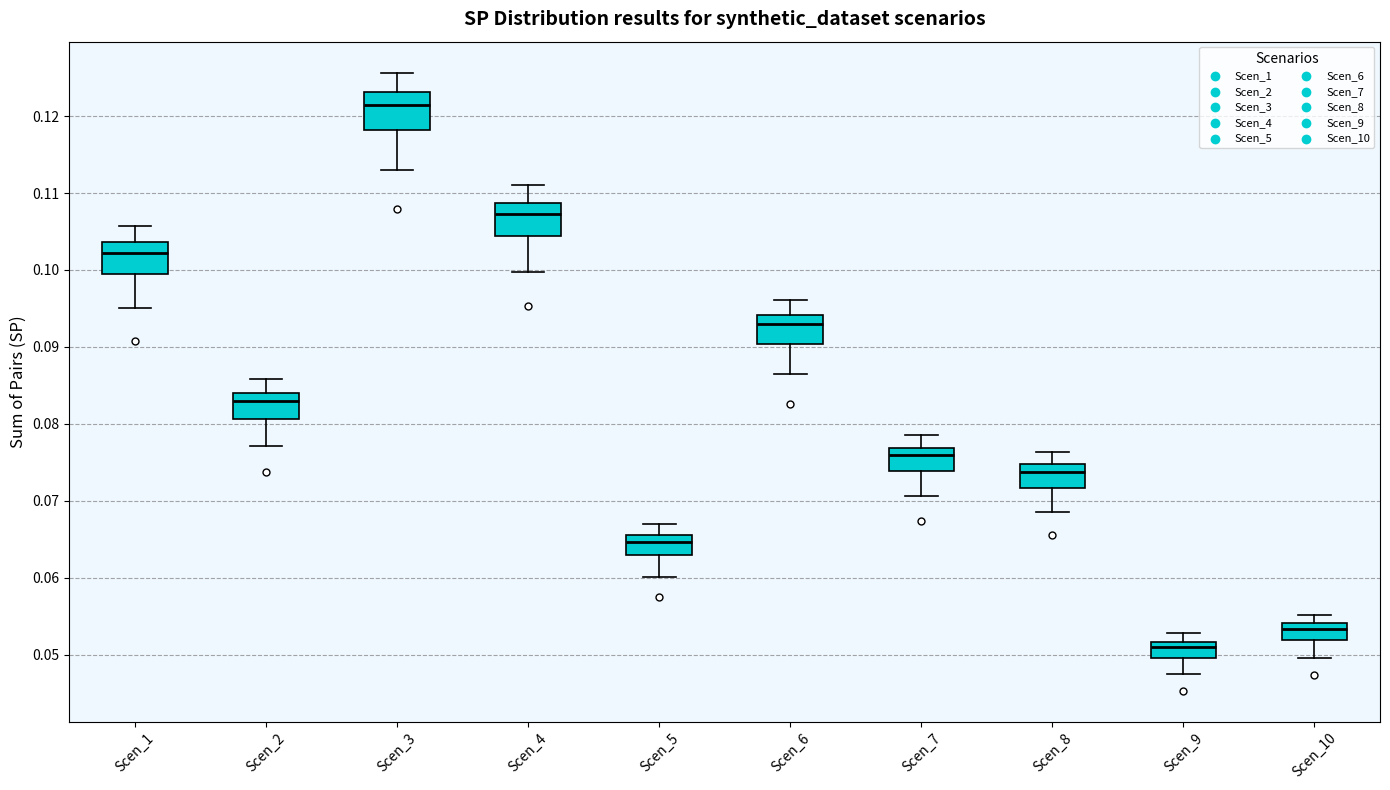

Reading left to right, transcribe this box plot: for each box, give where its median line is, the range the box spans, and where its two whiskers end, as read against the y-axis. The values are not printed on the chart, so give them approximately, as read against the axis.

Scen_1: median 0.102, box 0.099 to 0.104, whiskers 0.095 to 0.106
Scen_2: median 0.083, box 0.081 to 0.084, whiskers 0.077 to 0.086
Scen_3: median 0.121, box 0.118 to 0.123, whiskers 0.113 to 0.126
Scen_4: median 0.107, box 0.104 to 0.109, whiskers 0.100 to 0.111
Scen_5: median 0.065, box 0.063 to 0.066, whiskers 0.060 to 0.067
Scen_6: median 0.093, box 0.090 to 0.094, whiskers 0.086 to 0.096
Scen_7: median 0.076, box 0.074 to 0.077, whiskers 0.071 to 0.079
Scen_8: median 0.074, box 0.072 to 0.075, whiskers 0.069 to 0.076
Scen_9: median 0.051, box 0.050 to 0.052, whiskers 0.047 to 0.053
Scen_10: median 0.053, box 0.052 to 0.054, whiskers 0.050 to 0.055